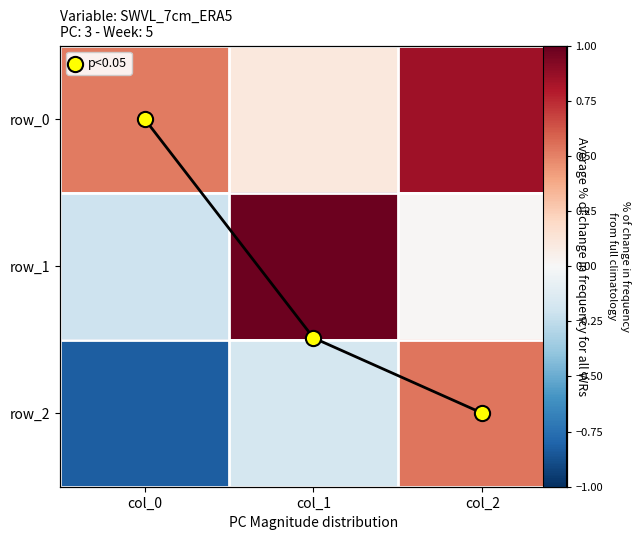

How many values in the row_2 series exceed 0?

1